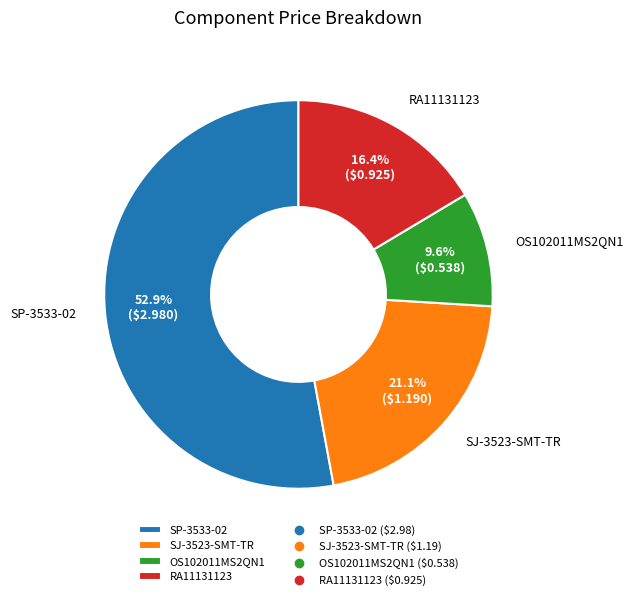

What percentage is NOT represented by RA11131123?

83.6%